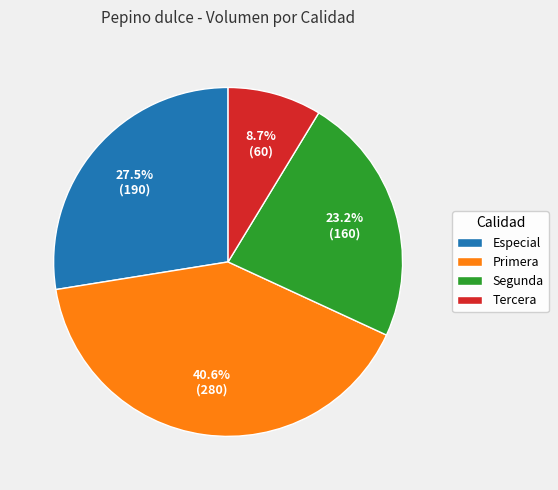

What is the largest slice in the pie chart?

Primera